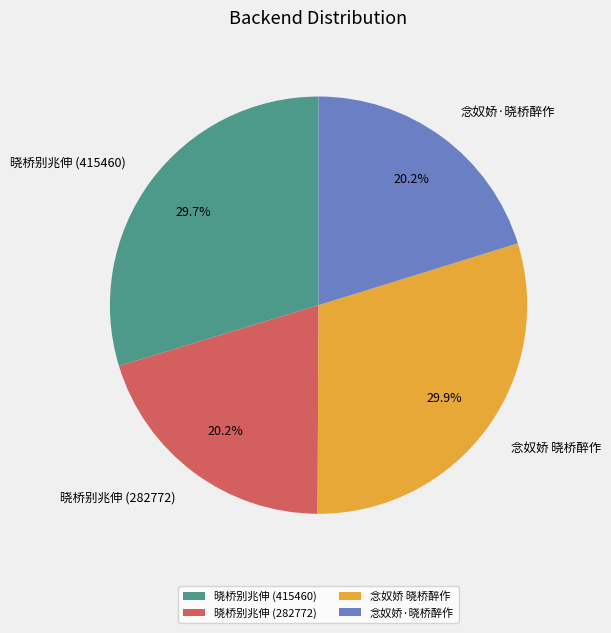

How many slices are in this pie chart?

4